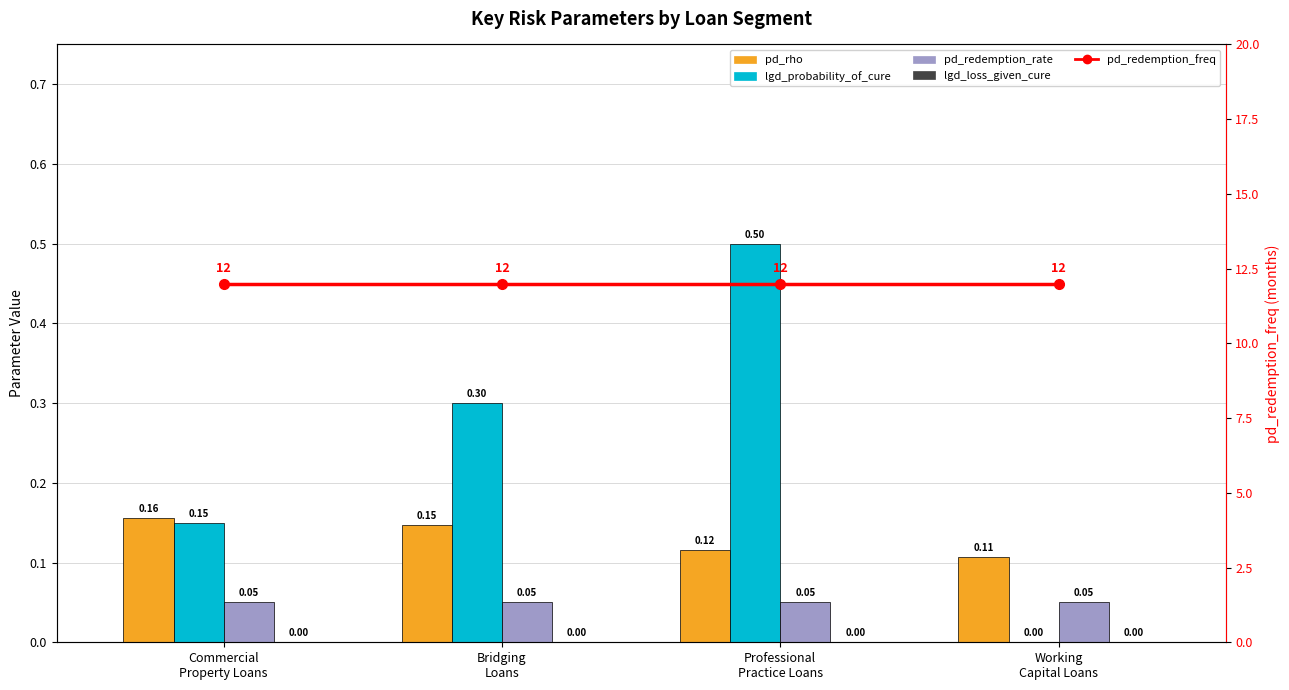

At which category does the chart reach its peak across all series?

Commercial
Property Loans